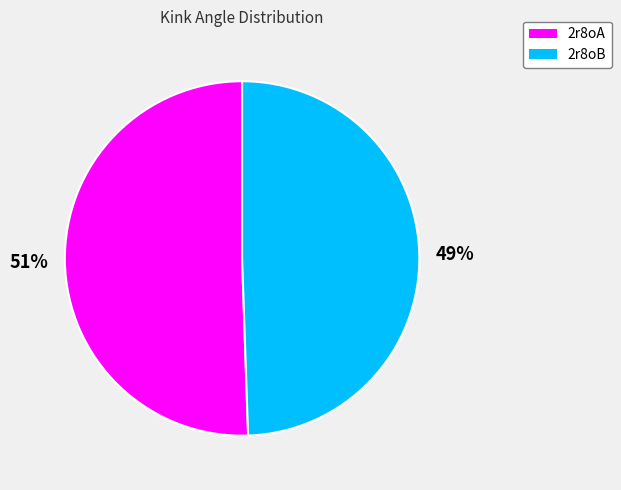

Do 2r8oB and 2r8oA together represent more than half of the pie?

Yes